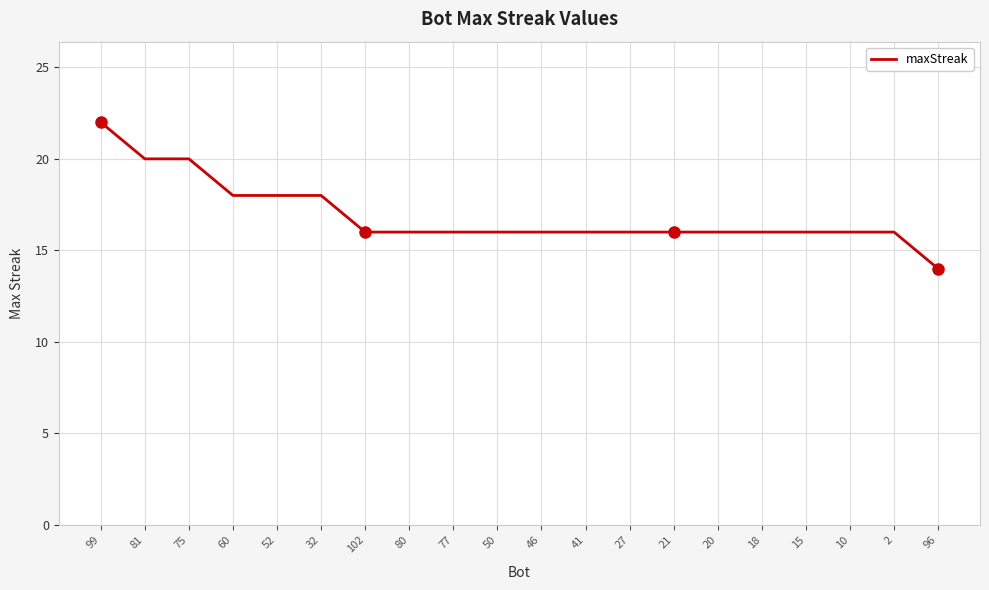

Which category has the highest value across all series?

99